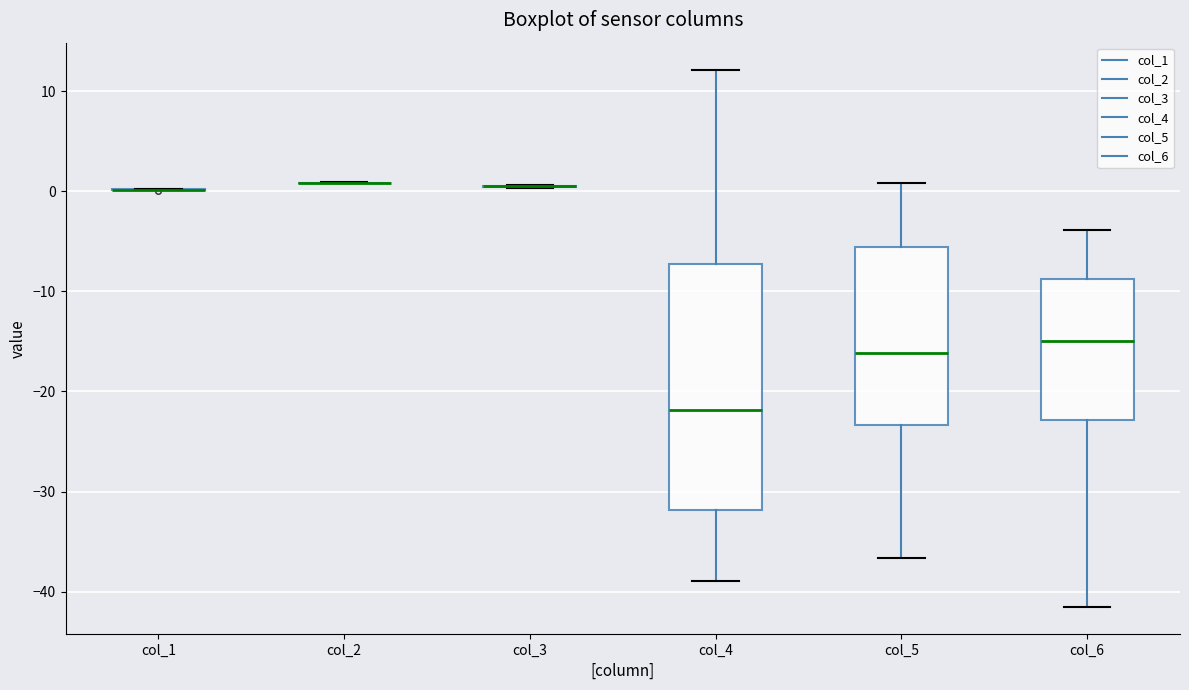

Reading left to right, read every box against the y-axis: the position of its median line, the range the box covers, and the ends of its whiskers. The values are not printed on the chart, so give them approximately, as read against the axis.

col_1: box collapsed to a line at 0, whiskers 0 to 0
col_2: box collapsed to a line at 1, whiskers 1 to 1
col_3: box collapsed to a line at 0, whiskers 0 to 1
col_4: median -22, box -32 to -7, whiskers -39 to 12
col_5: median -16, box -23 to -6, whiskers -37 to 1
col_6: median -15, box -23 to -9, whiskers -42 to -4